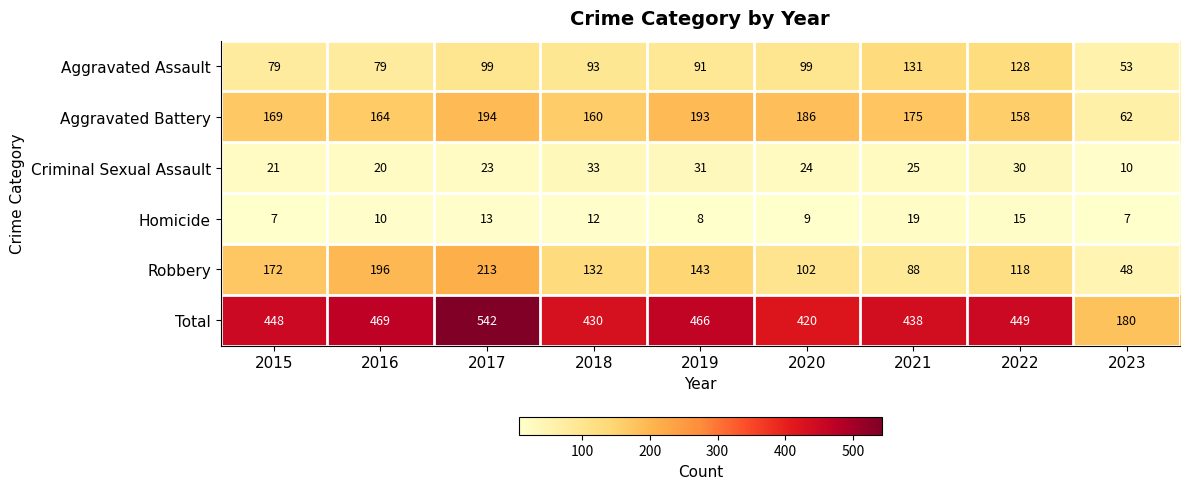

Which category has the highest value in the Aggravated Assault series?

2021